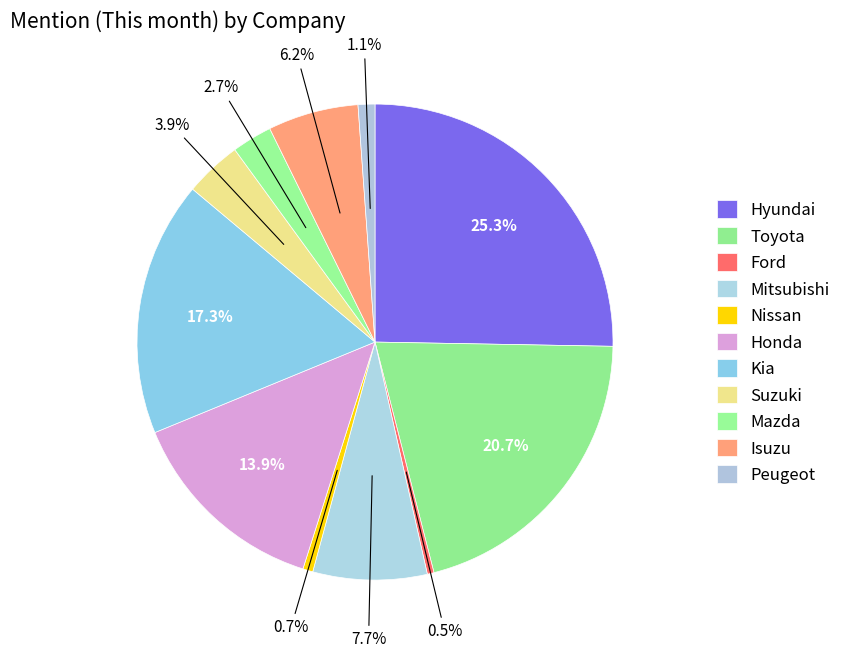

What percentage is NOT represented by Suzuki?

96.1%